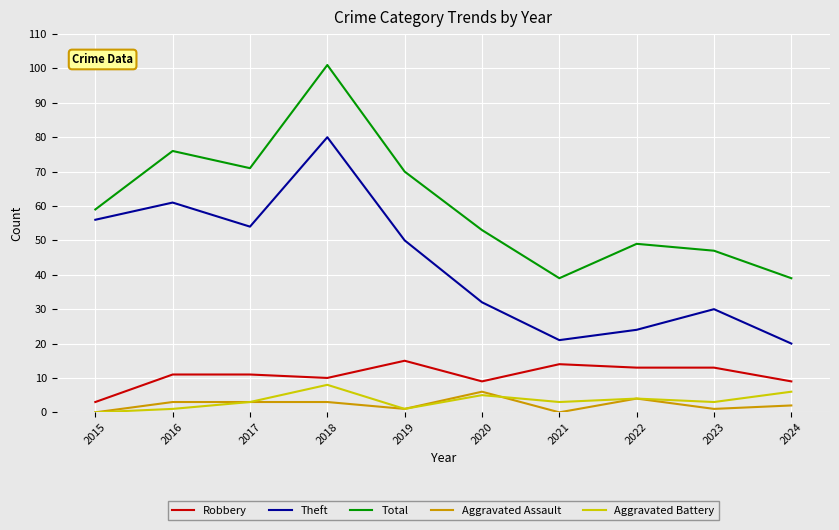

At which category is the sum across all series the highest?

2018